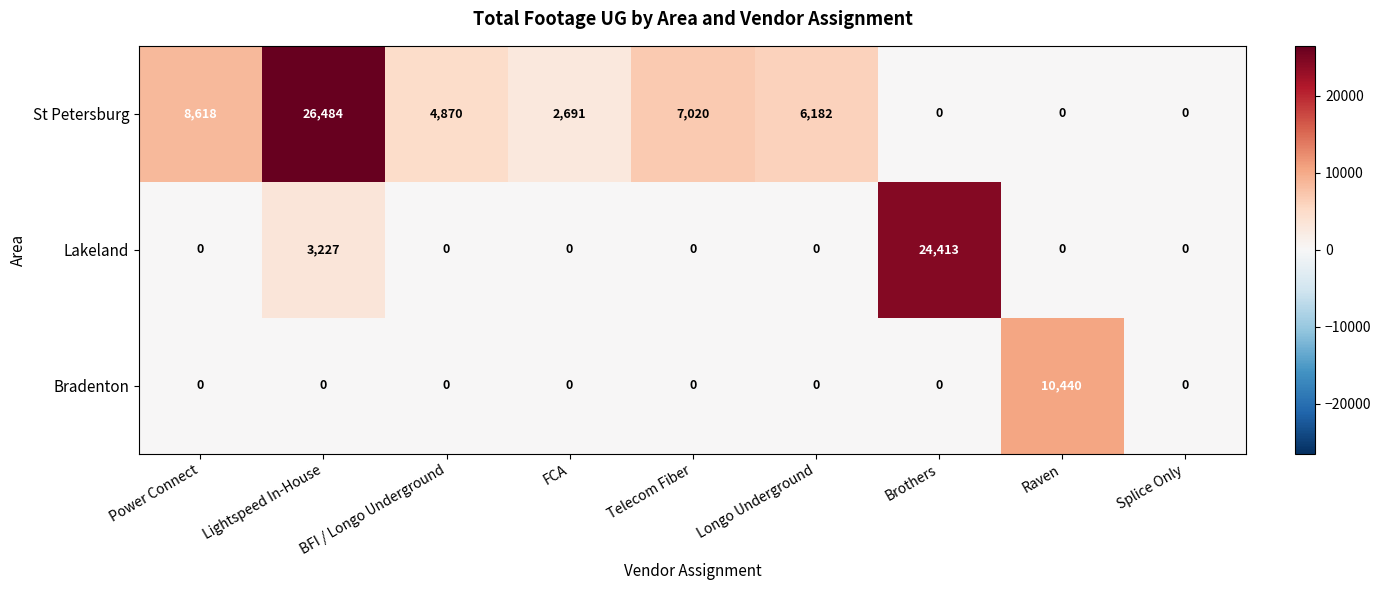

True or false: Bradenton has a value of 6793 at Splice Only.

False